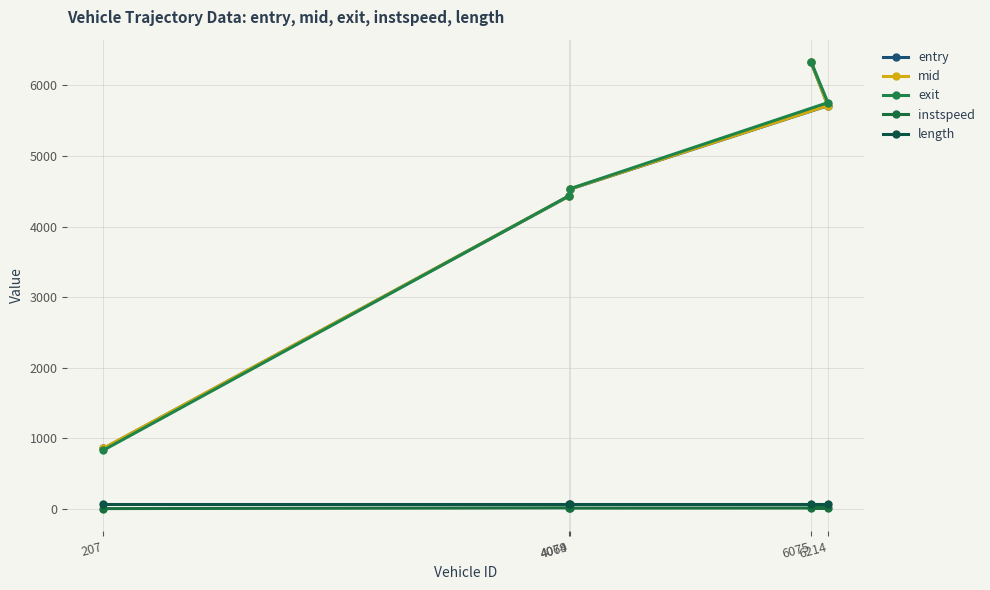

Which series has the widest spread of values?

exit